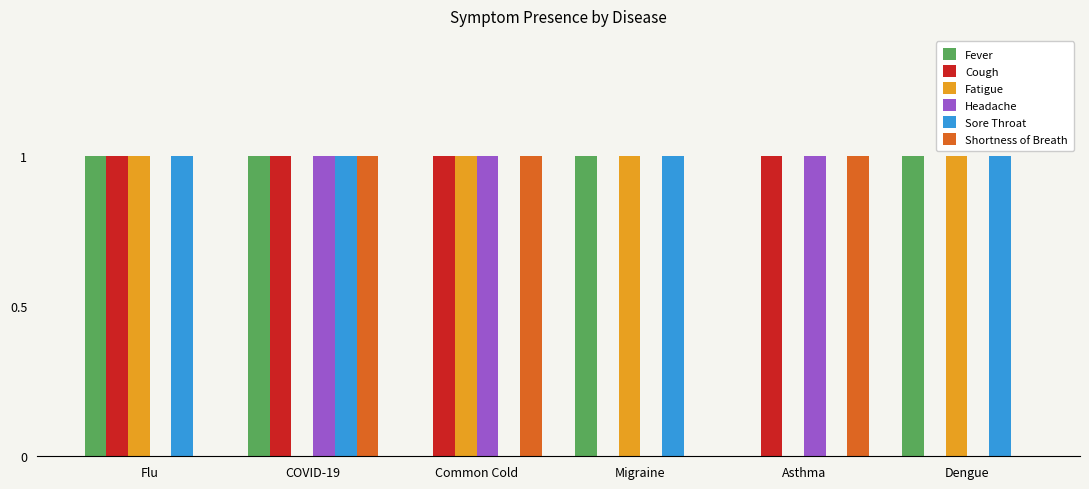

At which category is the sum across all series the highest?

COVID-19